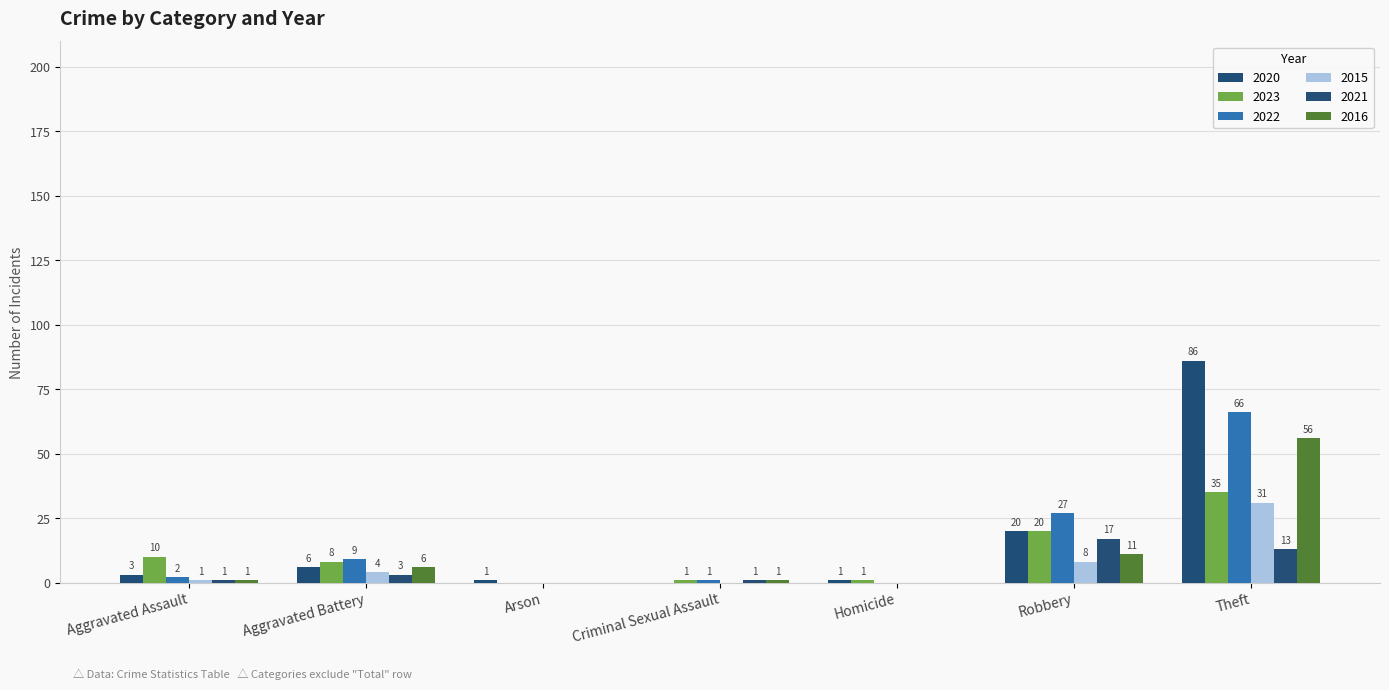

Count the number of data series in this chart.

6